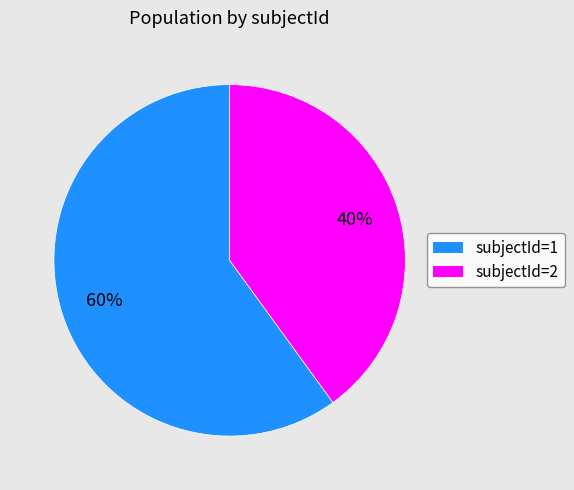

Approximately how many times larger is the value at subjectId=2 compared to subjectId=1?

0.7